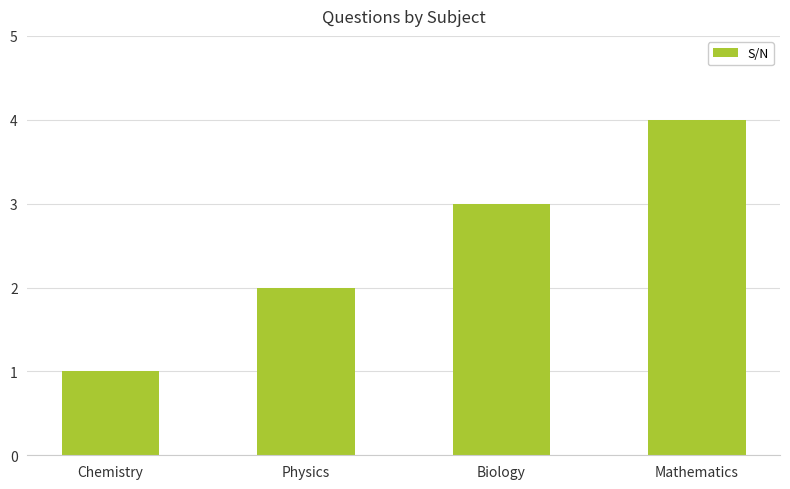

List the labels in order of value, smallest first.

Chemistry, Physics, Biology, Mathematics